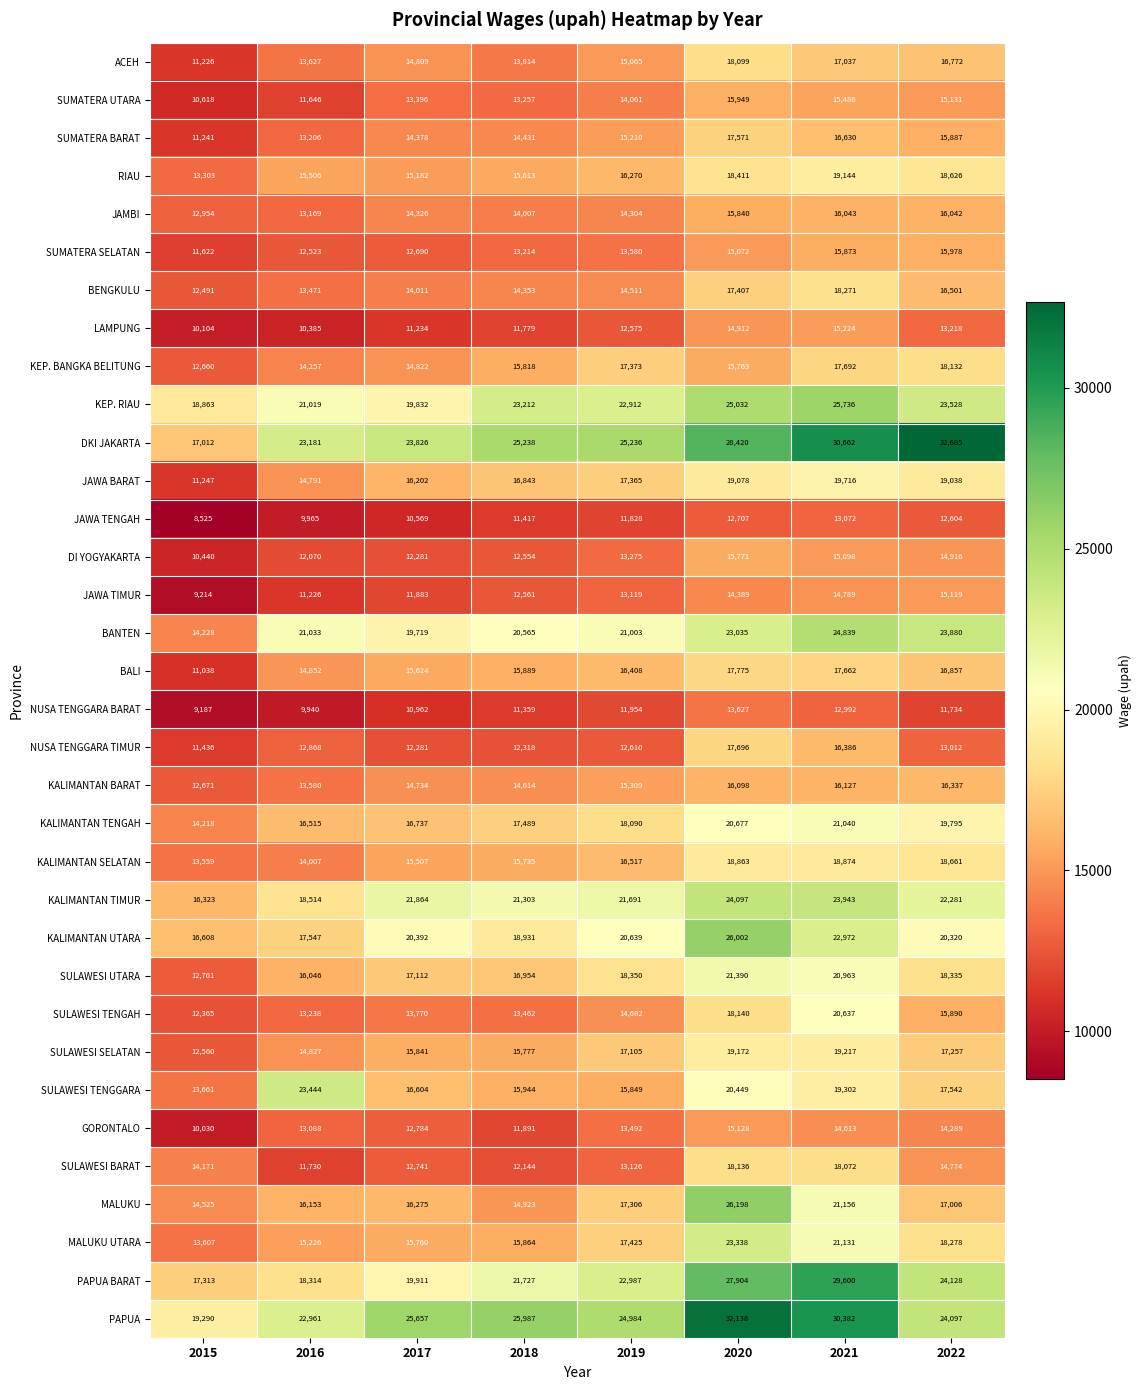

How many series are shown in this chart?

34